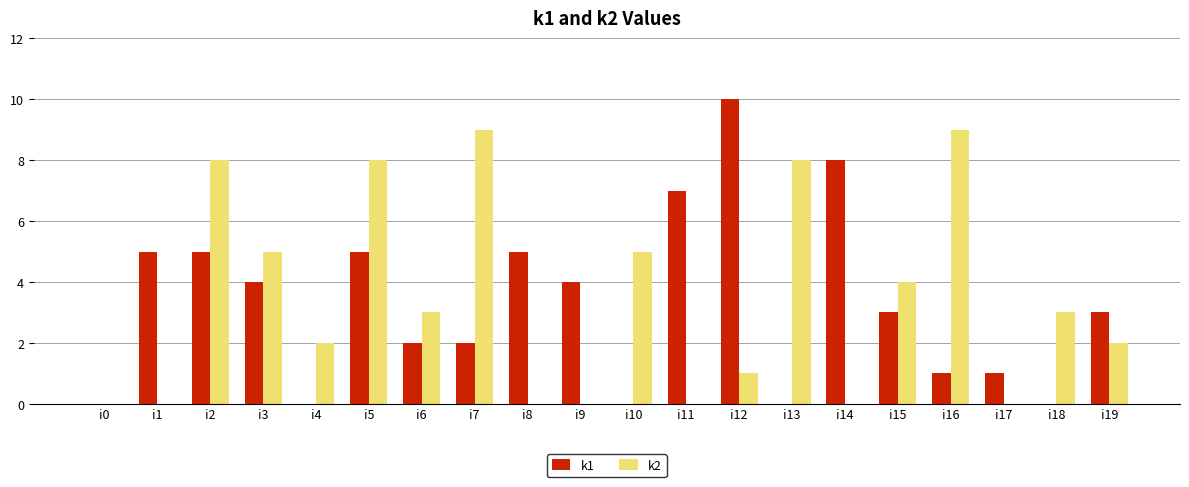

Is the value of k2 at i9 greater than the value of k1 at i19?

No